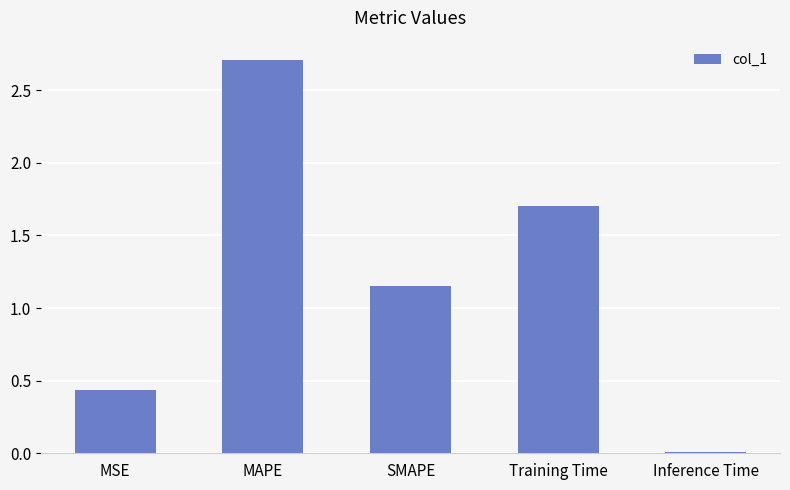

True or false: the data shows 4.4 at MAPE.

False